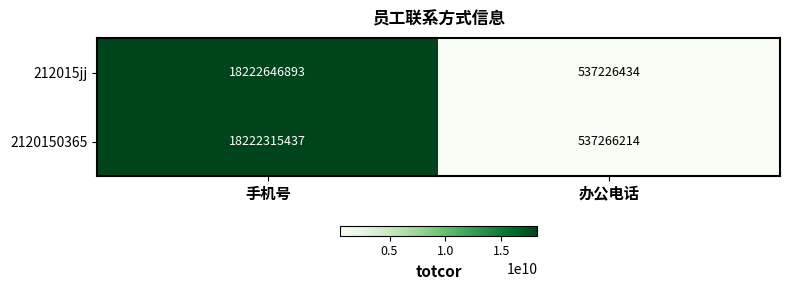

Reading left to right, what are all the values shown in this chart?

212015jj: 手机号=18222646893	办公电话=537226434
2120150365: 手机号=18222315437	办公电话=537266214